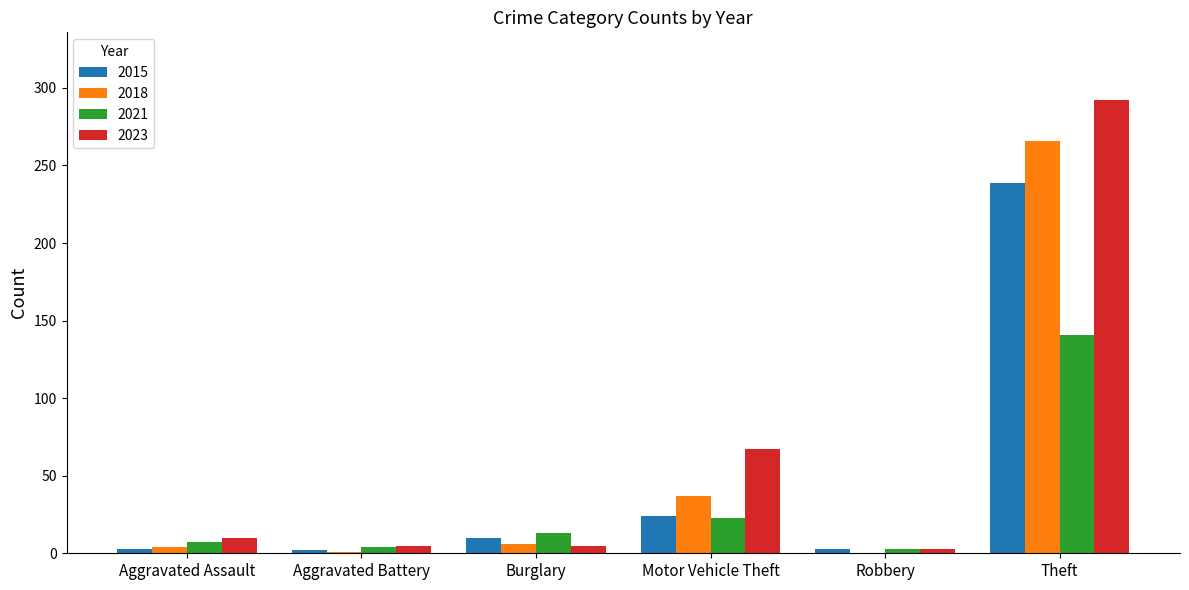

Which category has the highest value across all series?

Theft